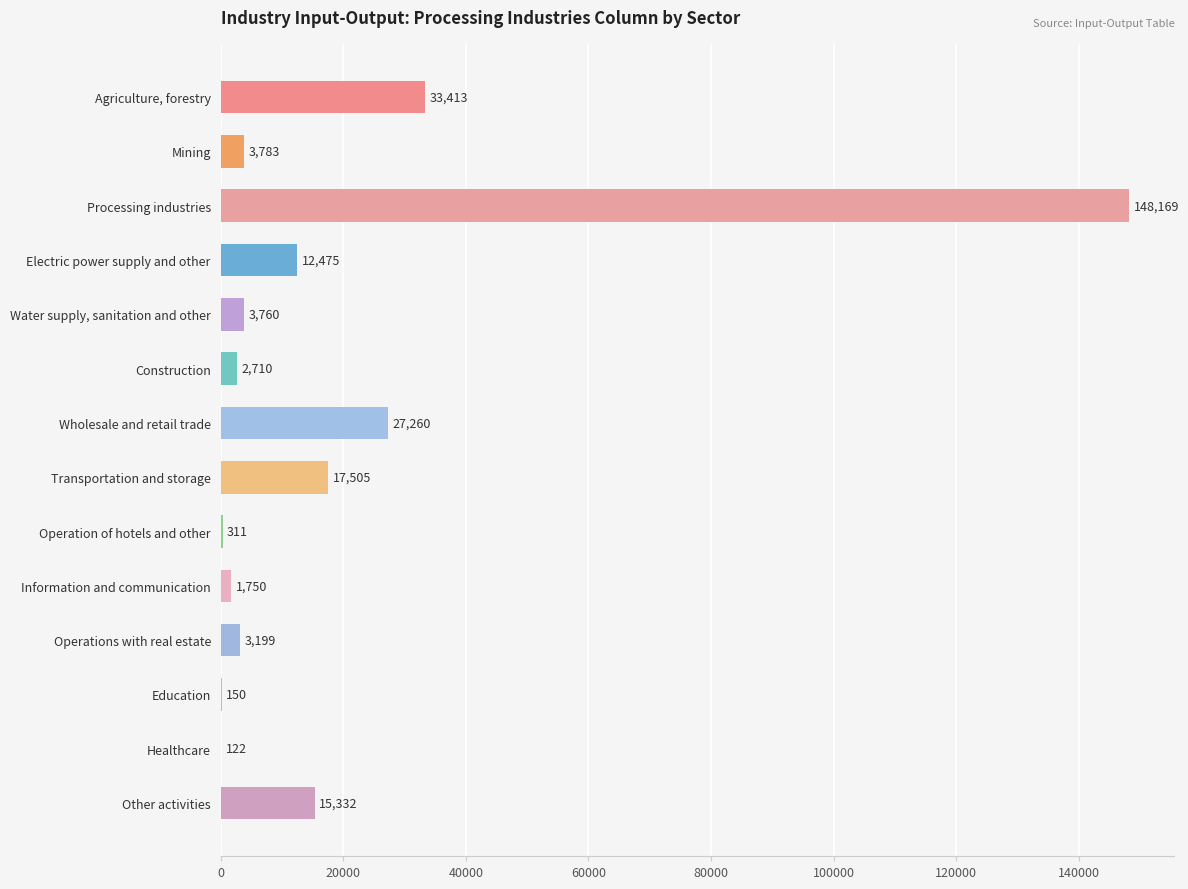

What is the maximum value shown in the chart?

148169.2